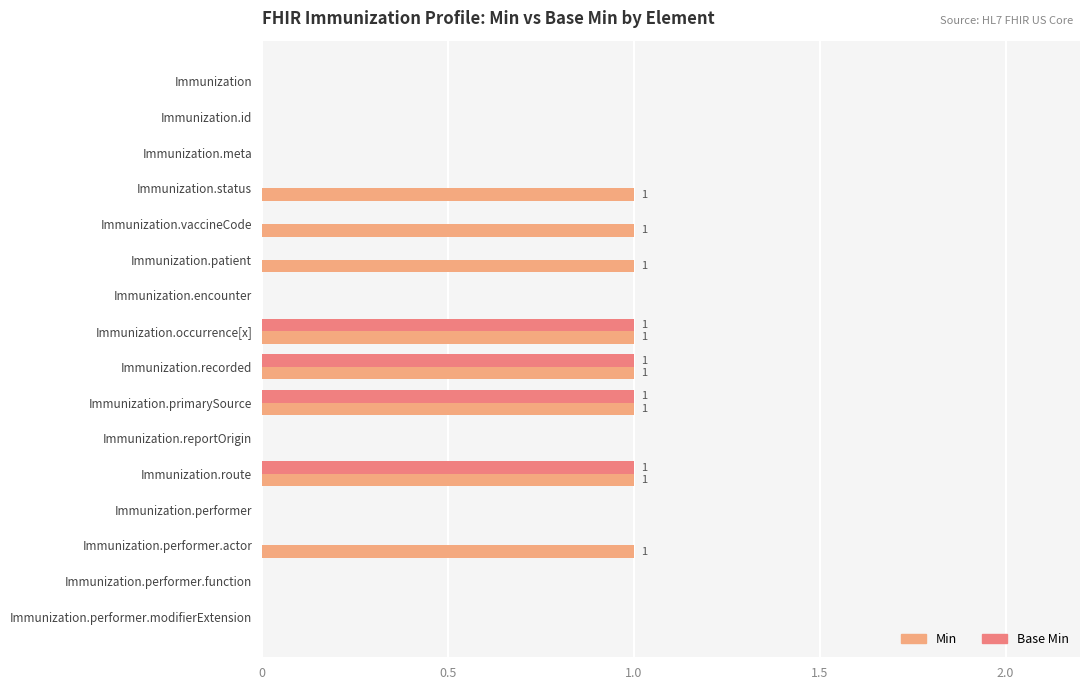

Which series changed the most between Immunization.status and Immunization.primarySource?

Base Min